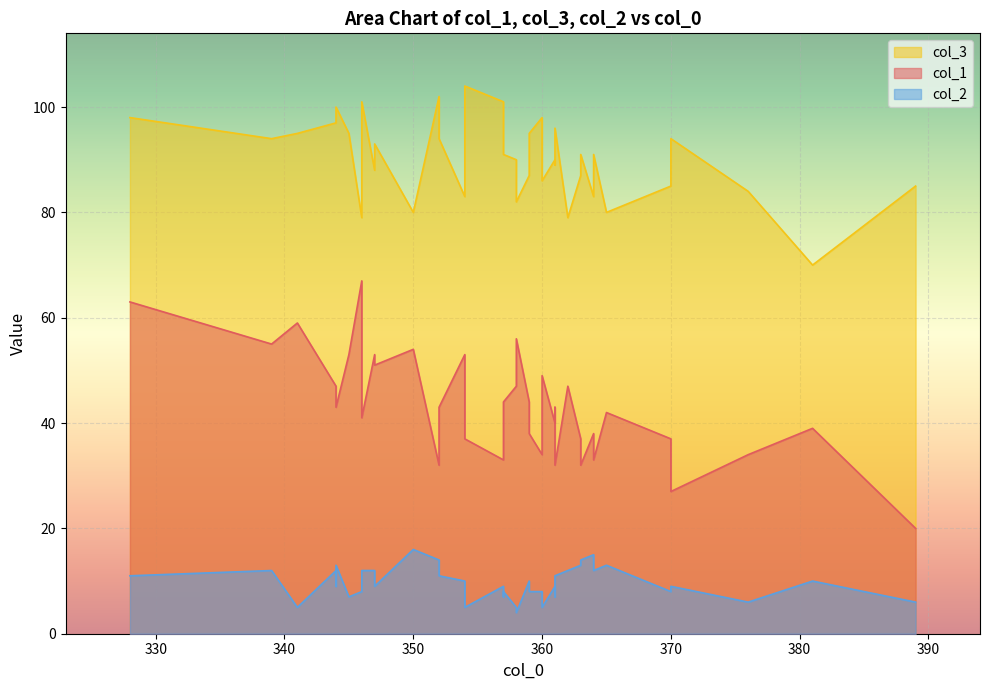

Reading left to right, transcribe all the data shown in this chart.

col_1: 328=63	364=38	360=34	358=47	358=56	365=42	357=42	363=32	341=59	381=39	389=20	362=47	344=47	354=37	345=53	346=67	346=46	361=32	352=43	357=33	364=33	376=34	344=43	354=53	350=54	370=27	357=44	370=37	352=32	360=49	346=41	344=47	359=44	363=37	339=55	347=53	361=43	361=40	359=38	347=51
col_3: 328=98	364=83	360=98	358=90	358=82	365=80	357=94	363=91	341=95	381=70	389=85	362=79	344=97	354=104	345=95	346=79	346=97	361=96	352=94	357=101	364=91	376=84	344=100	354=83	350=80	370=94	357=91	370=85	352=102	360=86	346=101	344=100	359=87	363=87	339=94	347=88	361=89	361=90	359=95	347=93
col_2: 328=11	364=15	360=8	358=5	358=4	365=13	357=7	363=14	341=5	381=10	389=6	362=12	344=12	354=5	345=7	346=8	346=11	361=11	352=11	357=9	364=12	376=6	344=13	354=10	350=16	370=9	357=8	370=8	352=14	360=5	346=12	344=9	359=10	363=13	339=12	347=12	361=7	361=9	359=8	347=9